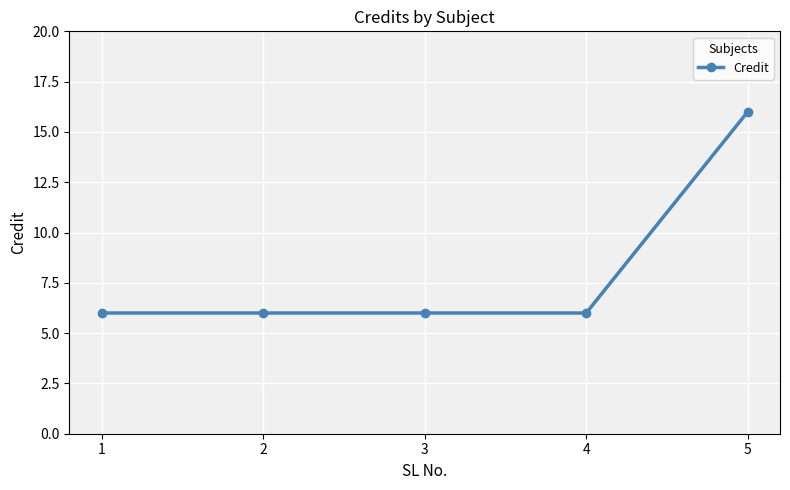

The value at 4 is 11. True or false?

False